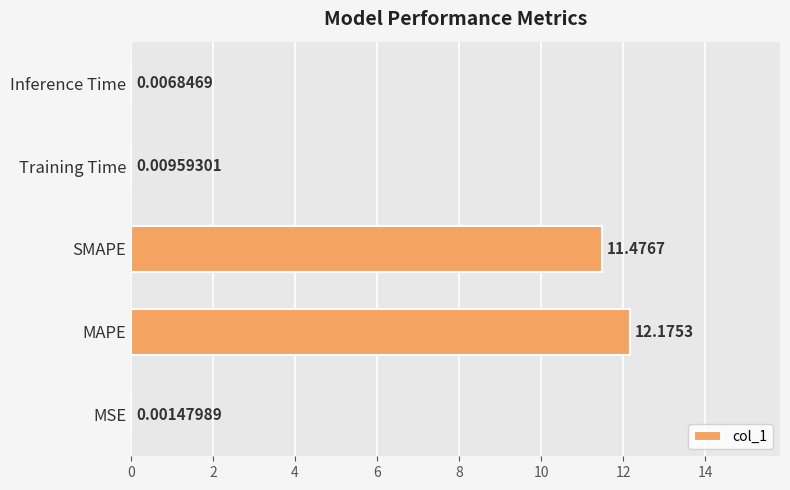

What is the sum of all values?

23.7